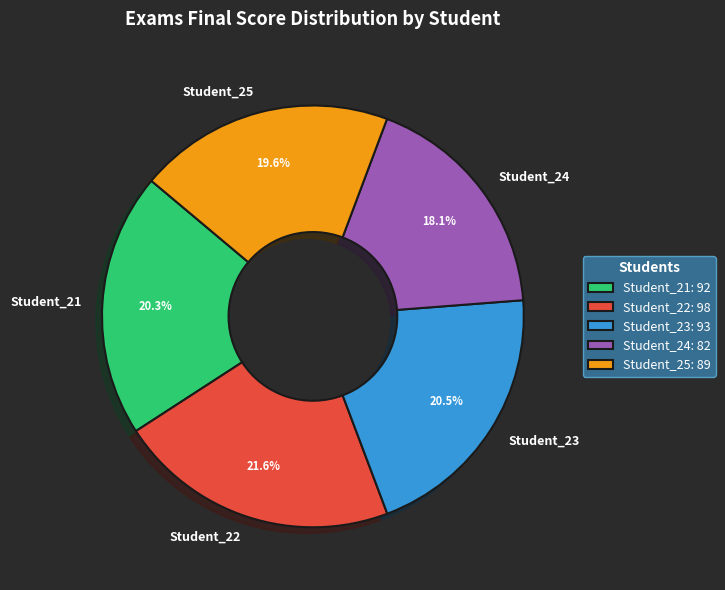

To the nearest percent, what portion does Student_22 represent?

22%